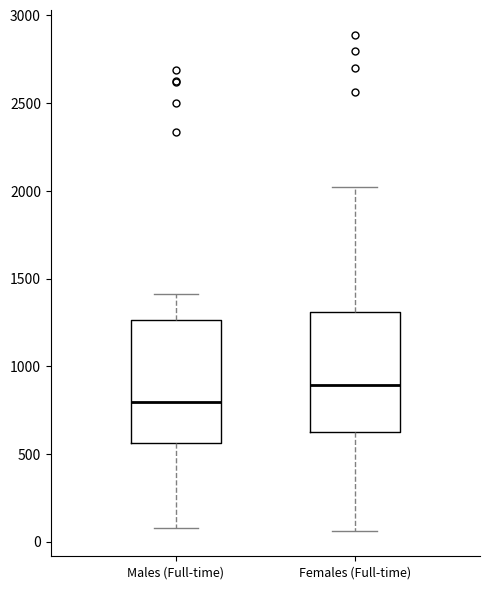

Reading left to right, read every box against the y-axis: the position of its median line, the range the box covers, and the ends of its whiskers. The values are not printed on the chart, so give them approximately, as read against the axis.

Males (Full-time): median 800, box 550 to 1250, whiskers 100 to 1400
Females (Full-time): median 900, box 600 to 1300, whiskers 50 to 2000